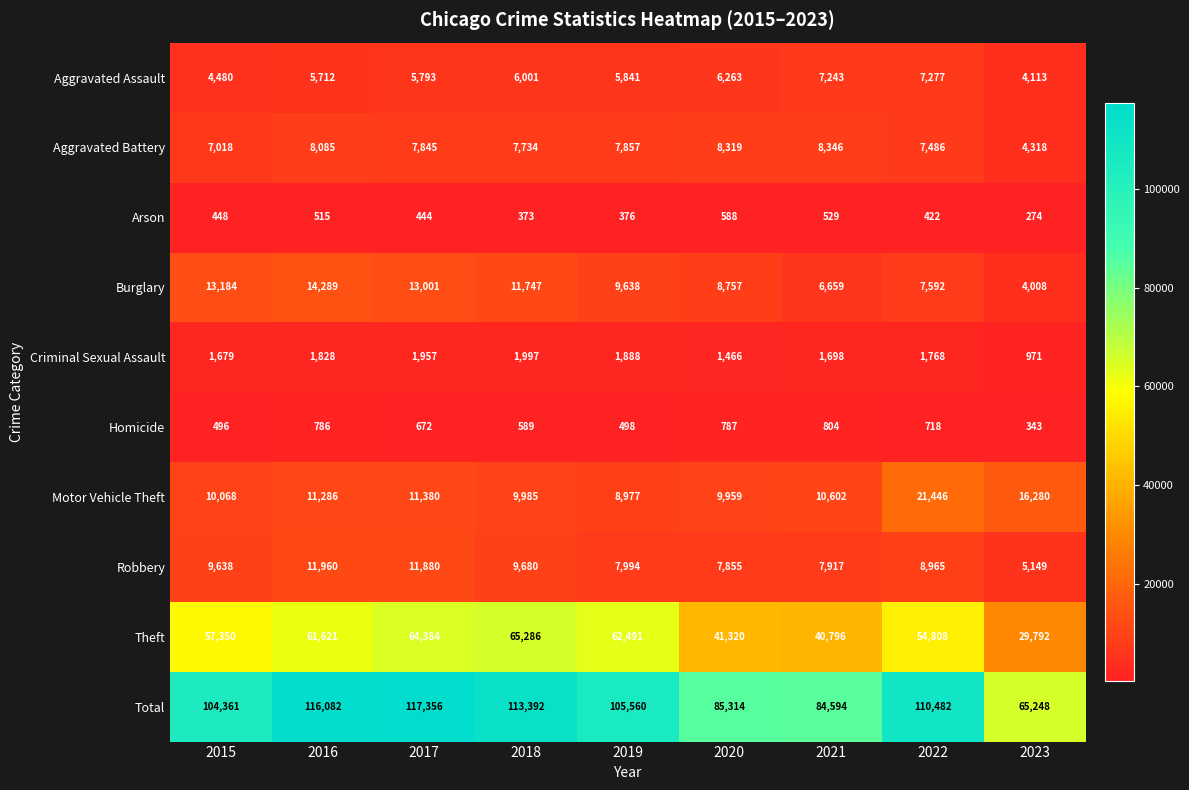

At which label does Homicide reach its minimum?

2023